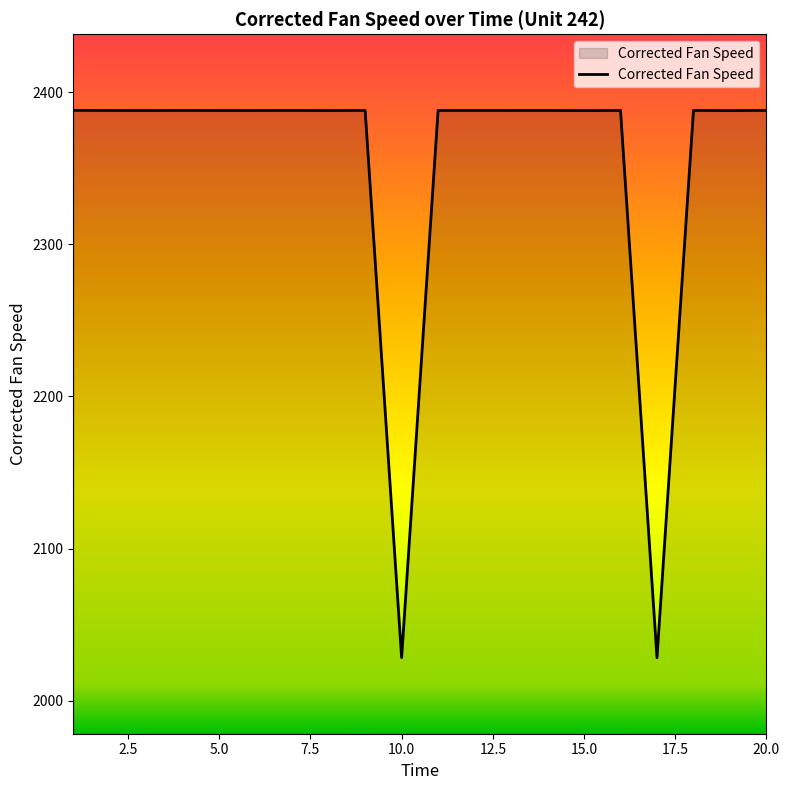

What is the greatest value displayed?

2388.1